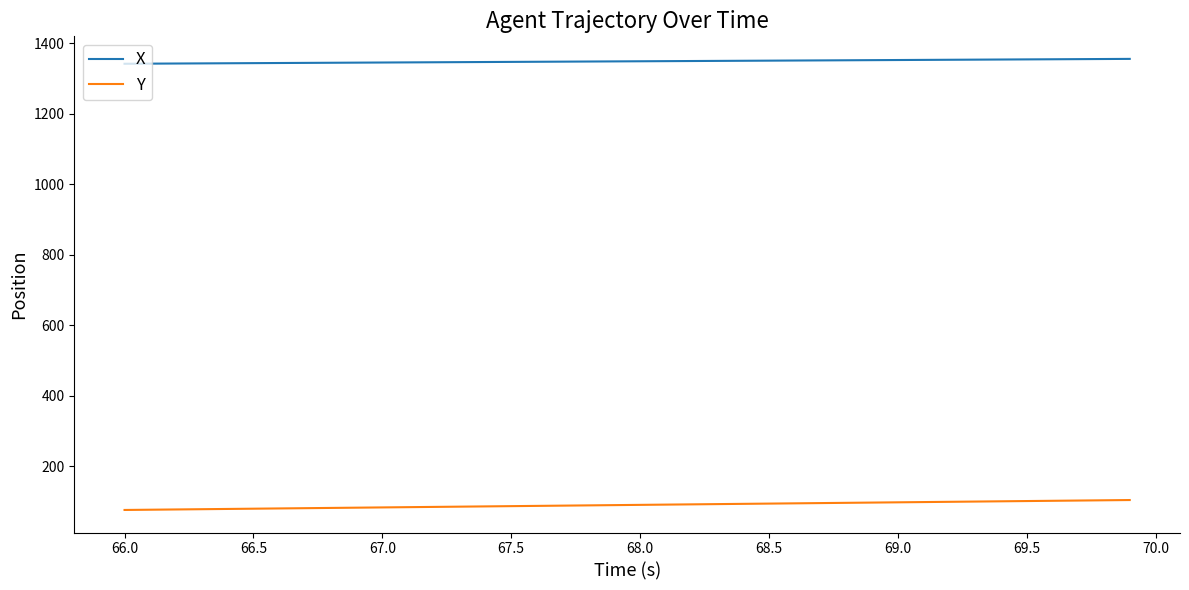

List the series in order of their peak value, lowest first.

Y, X